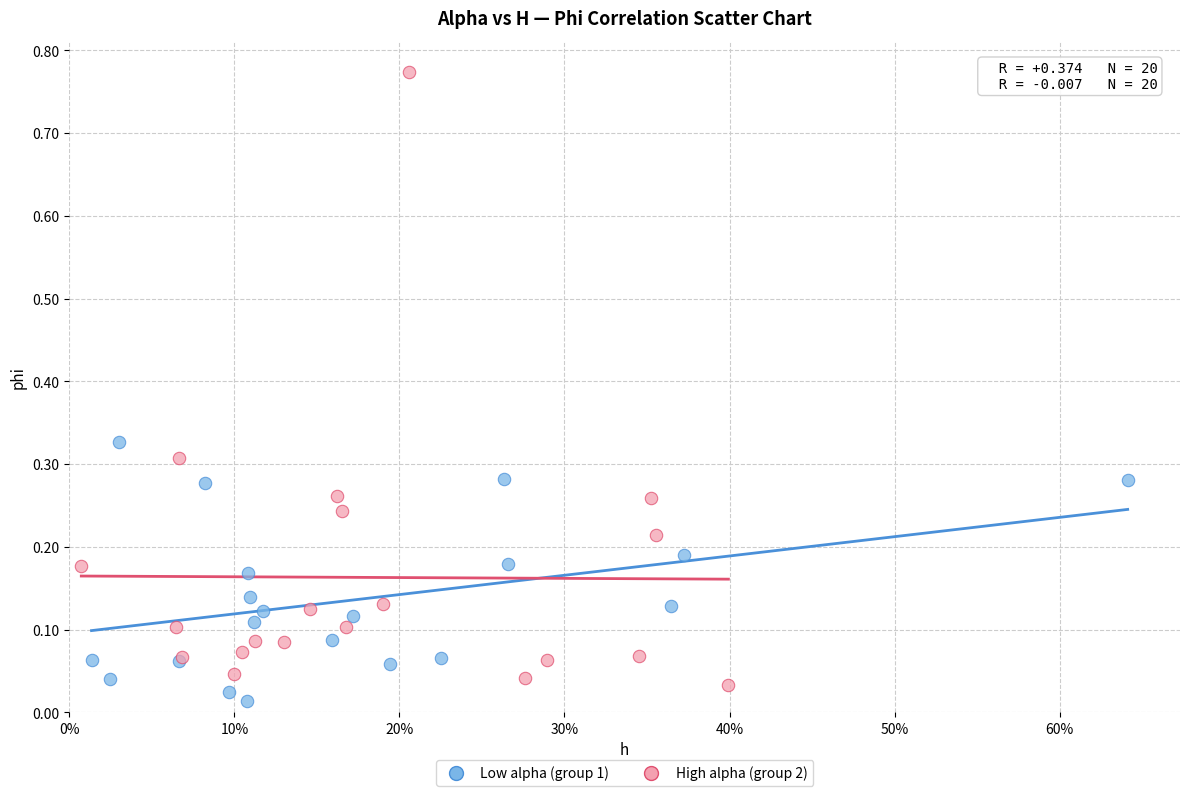

Which series reaches the maximum Y coordinate?

High alpha (group 2)